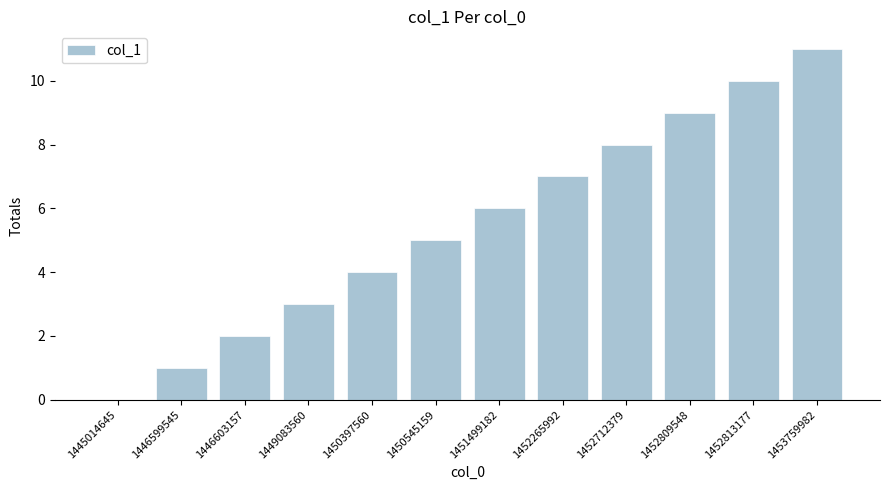

Between 1450397560 and 1451499182, which is larger?

1451499182